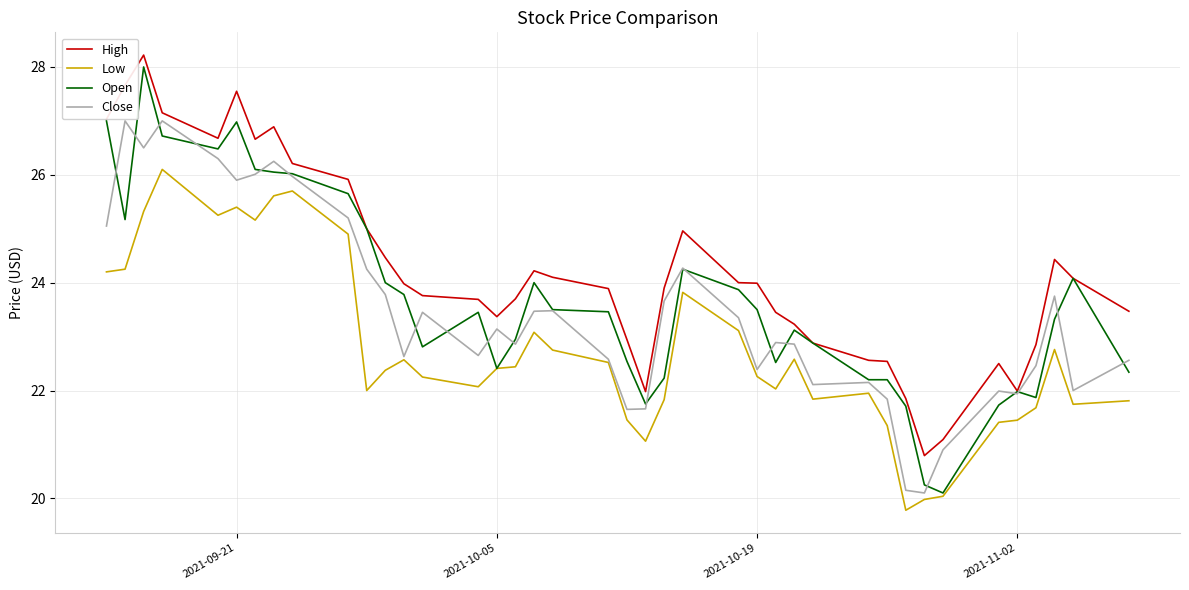

Which series has the widest spread of values?

Open